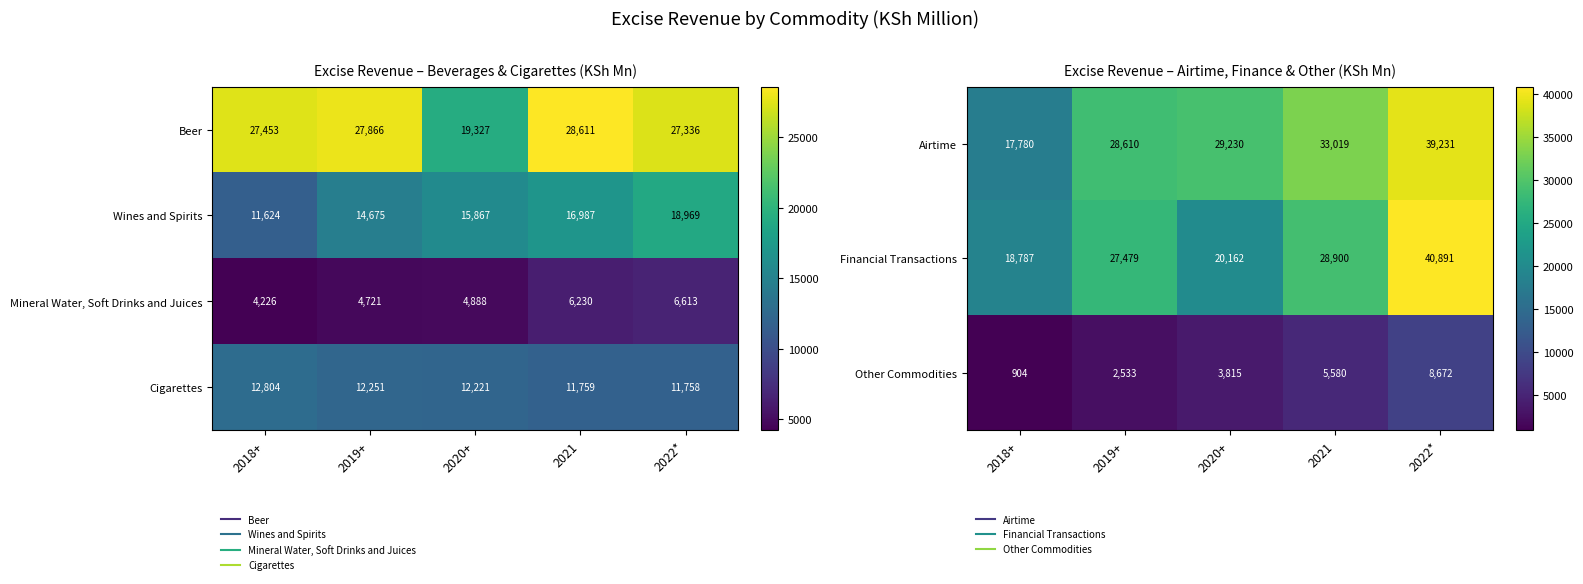

What is the difference between the Cigarettes values at 2020+ and 2022*?

463.4